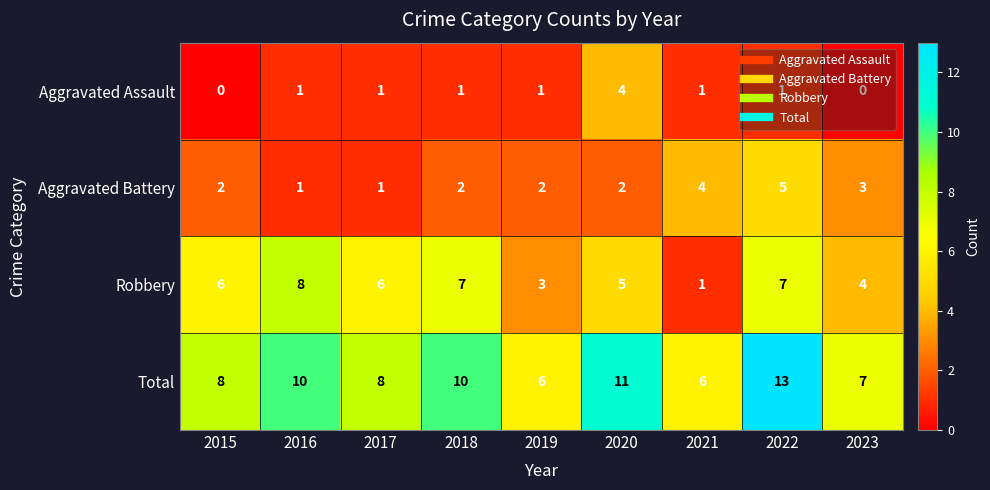

What is the sum of all Total values?

79